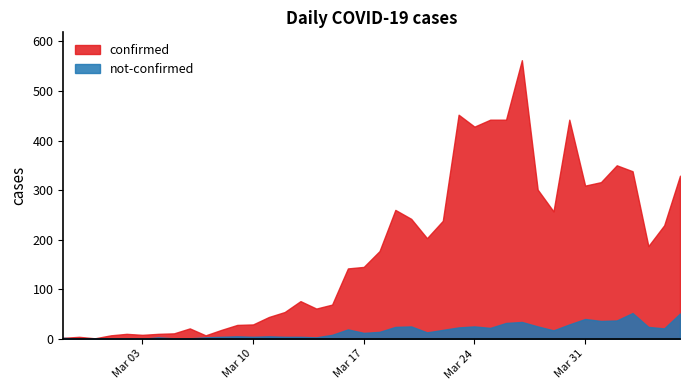

Which series has the largest range (max minus min)?

confirmed